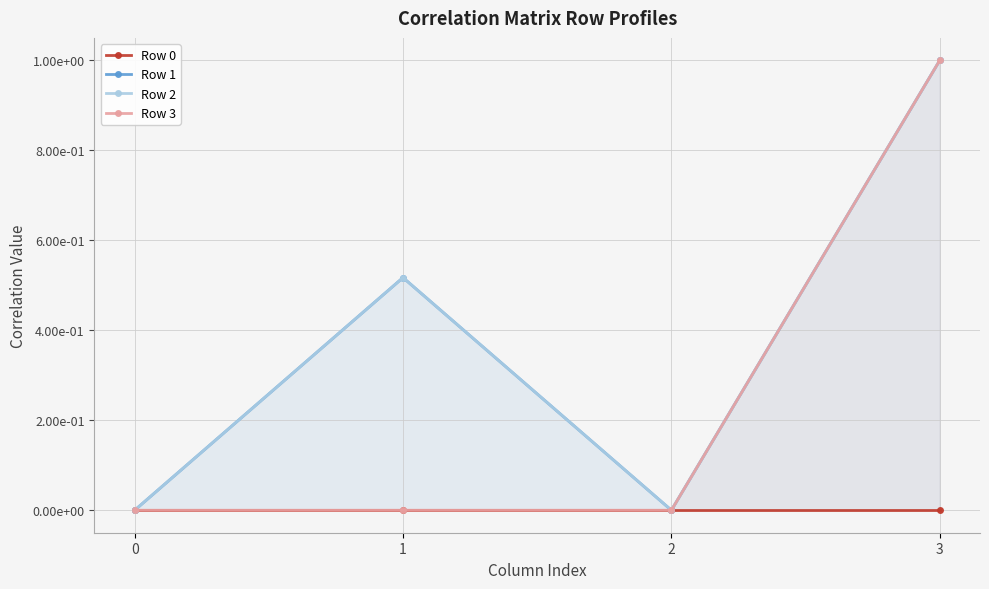

Reading left to right, what are all the values shown in this chart?

Row 0: 0=0.0	1=0.0	2=0.0	3=0.0
Row 1: 0=0.0	1=0.5	2=0.0	3=1.0
Row 2: 0=0.0	1=0.5	2=0.0	3=1.0
Row 3: 0=0.0	1=0.0	2=0.0	3=1.0